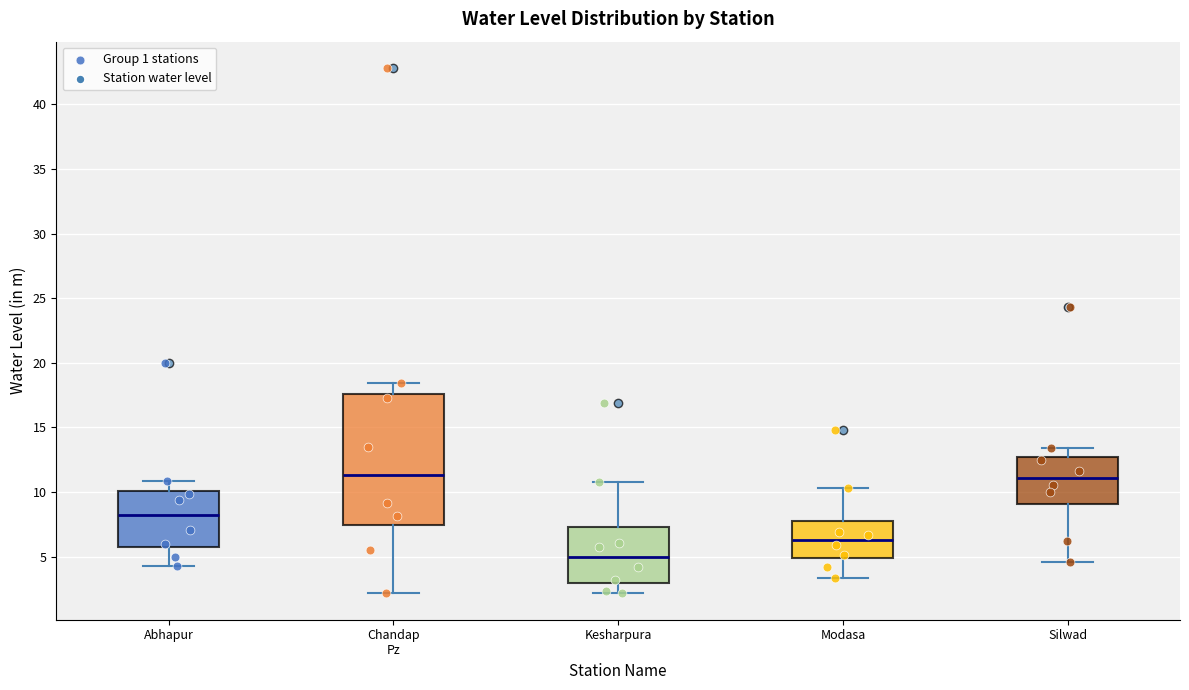

Reading left to right, read every box against the y-axis: the position of its median line, the range the box covers, and the ends of its whiskers. The values are not printed on the chart, so give them approximately, as read against the axis.

Abhapur: median 8.0, box 5.5 to 10.0, whiskers 4.5 to 11.0
Chandap Pz: median 11.5, box 7.5 to 17.5, whiskers 2.0 to 18.5
Kesharpura: median 5.0, box 3.0 to 7.5, whiskers 2.0 to 11.0
Modasa: median 6.5, box 5.0 to 8.0, whiskers 3.5 to 10.5
Silwad: median 11.0, box 9.0 to 12.5, whiskers 4.5 to 13.5